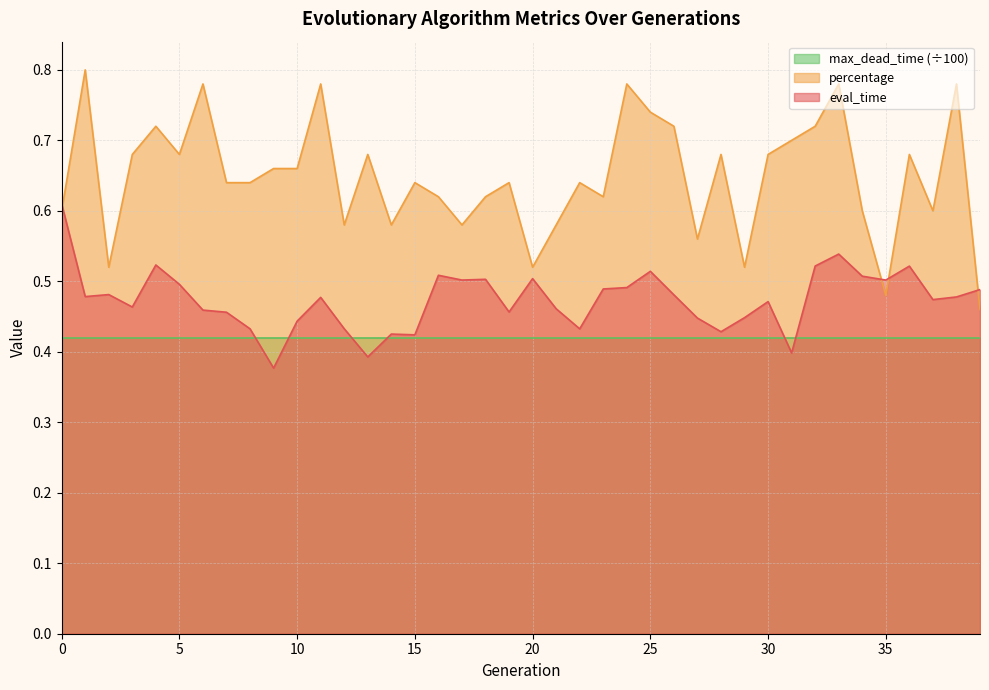

Rank the series by their average value, from highest to lowest.

percentage, eval_time, max_dead_time (÷100)